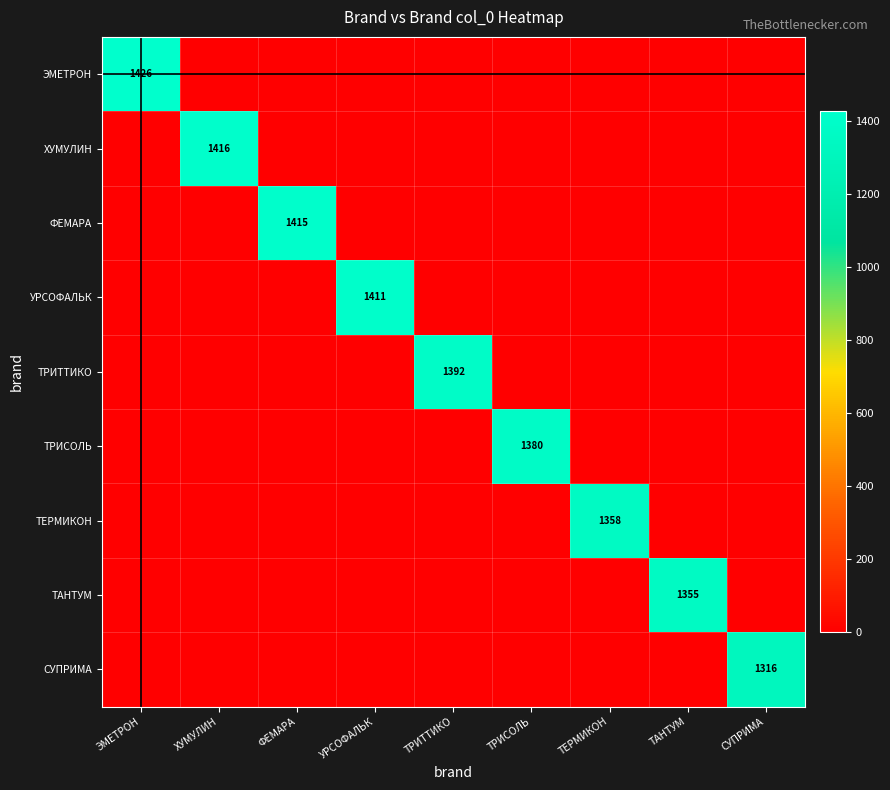

True or false: УРСОФАЛЬК has a value of 943 at УРСОФАЛЬК.

False